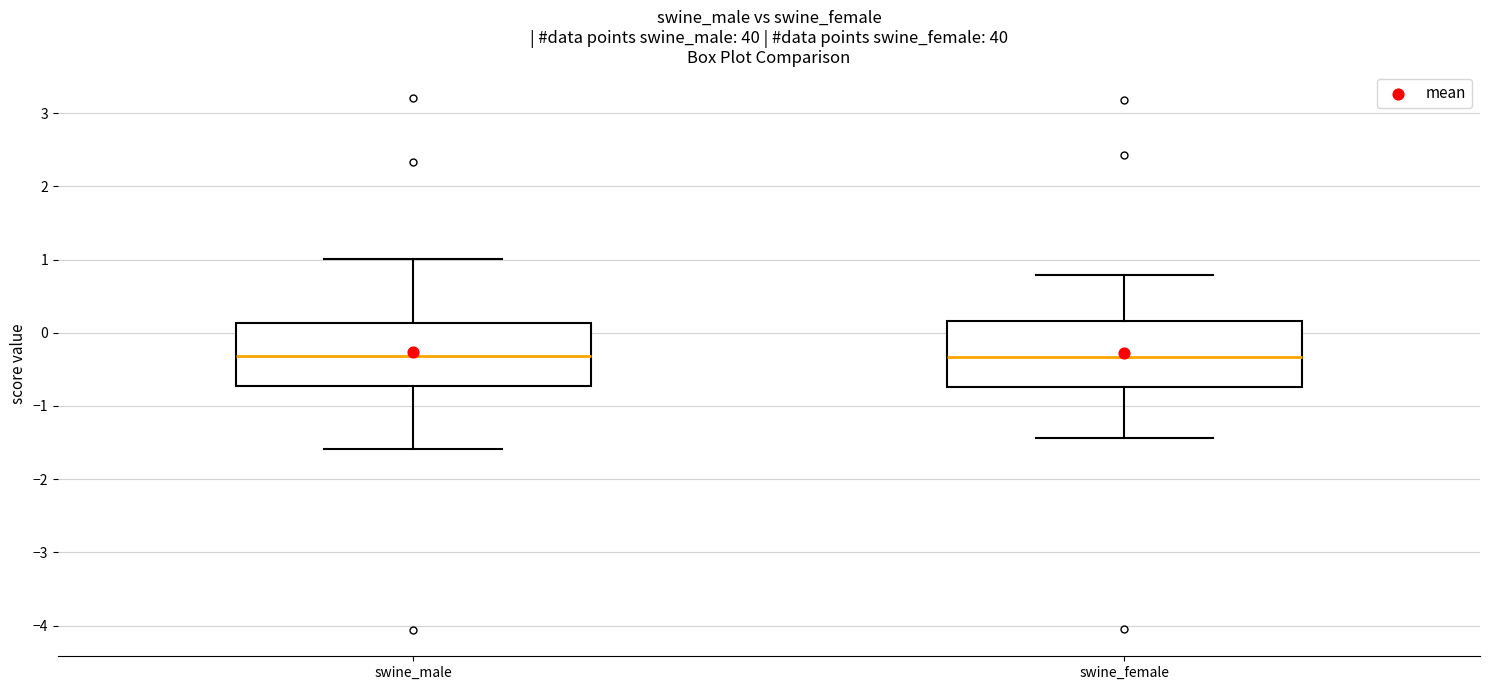

Reading left to right, read every box against the y-axis: the position of its median line, the range the box covers, and the ends of its whiskers. The values are not printed on the chart, so give them approximately, as read against the axis.

swine_male: median -0.3, box -0.7 to 0.1, whiskers -1.6 to 1.0
swine_female: median -0.3, box -0.7 to 0.2, whiskers -1.4 to 0.8